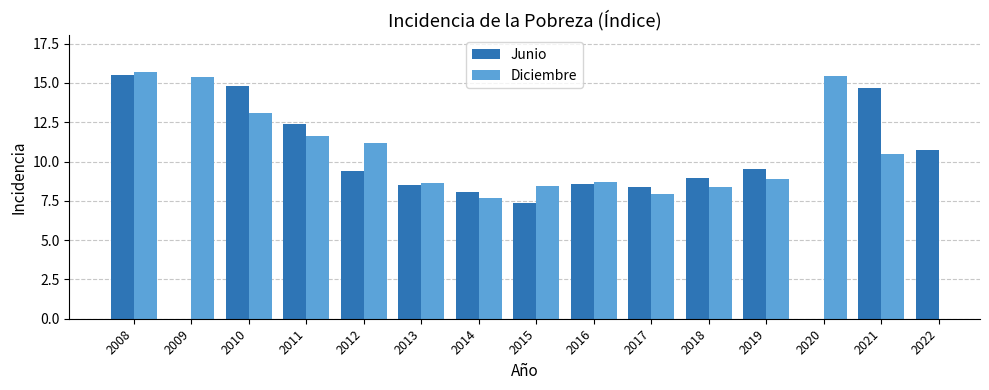

The Junio series shows 8.6 at 2016. True or false?

True